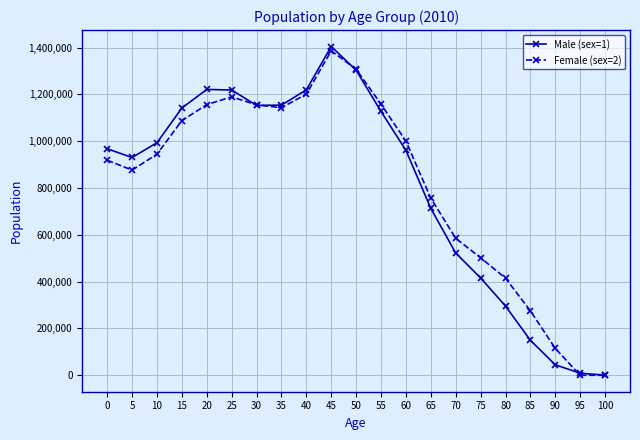

True or false: Male (sex=1) has more than 1 points higher than both neighbors.

True